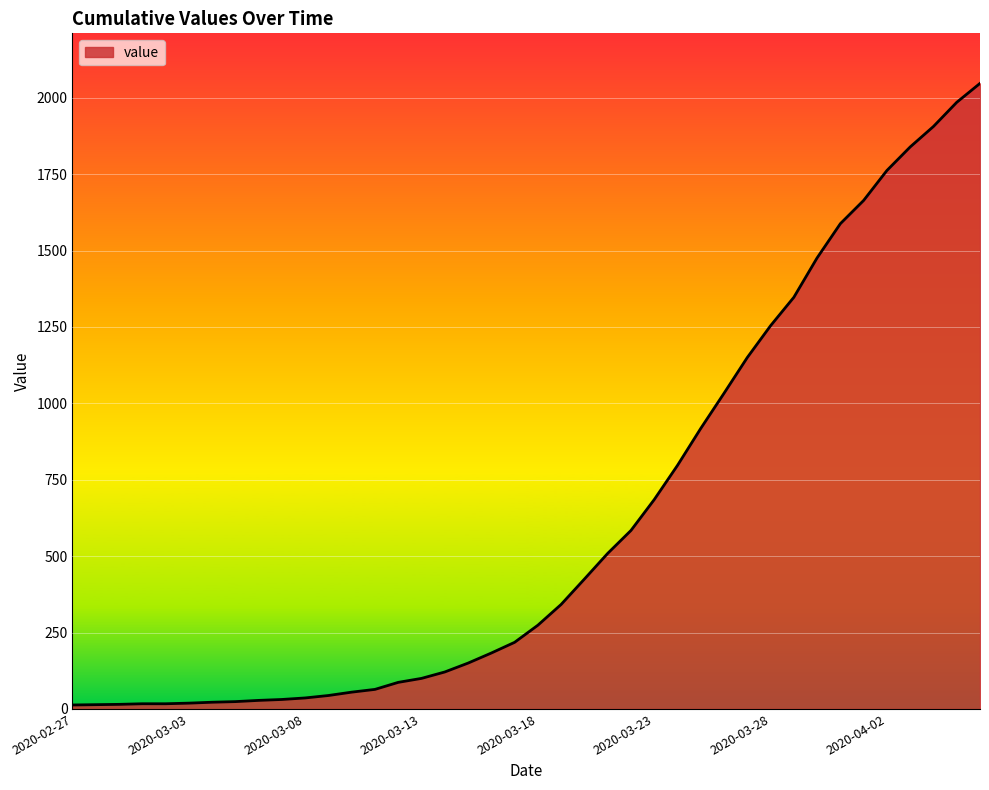

What is the greatest value displayed?

2047